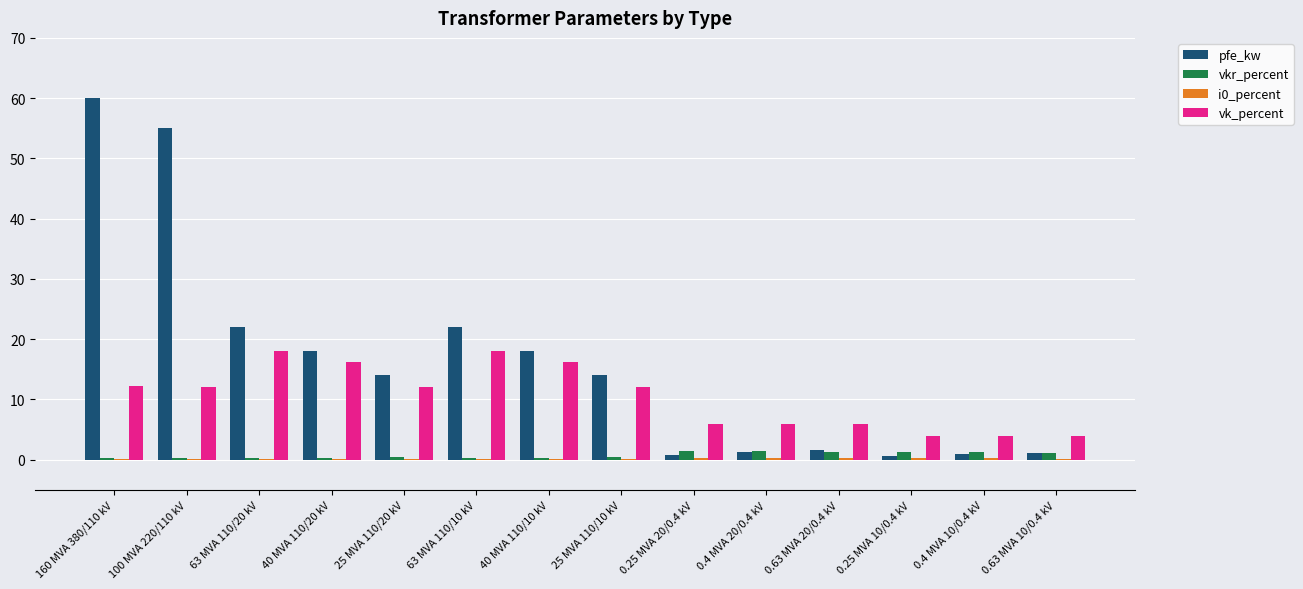

Which series has the largest total across all categories?

pfe_kw